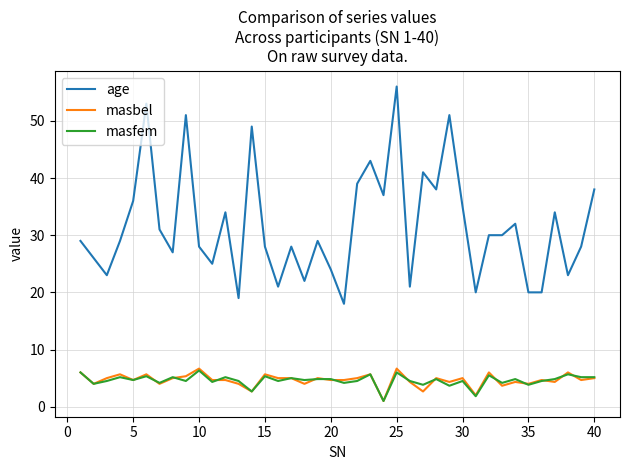

Which series has the largest total across all categories?

age